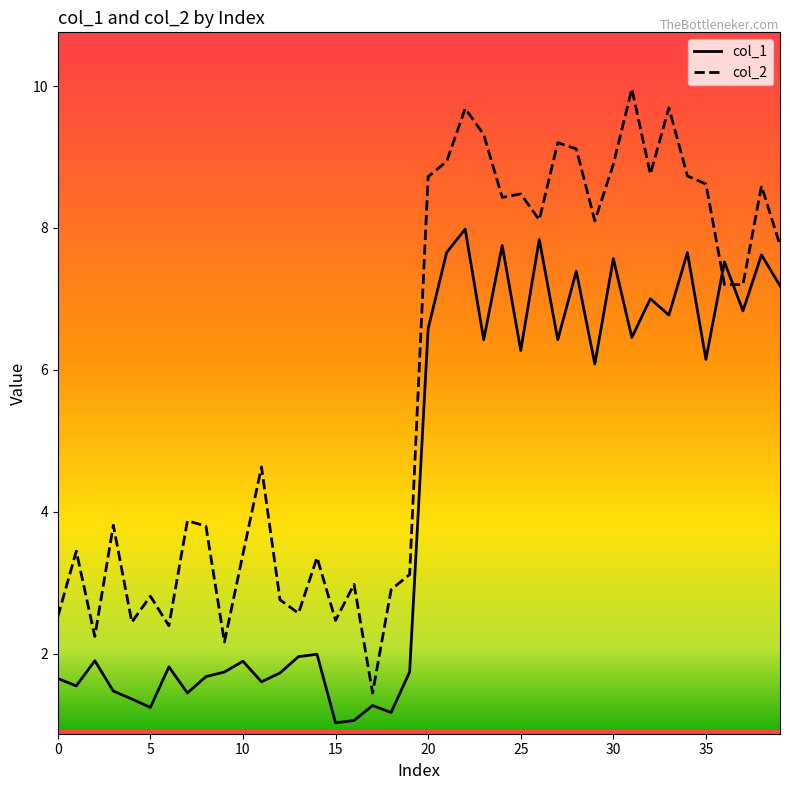

True or false: col_1 and col_2 intersect in this chart.

True